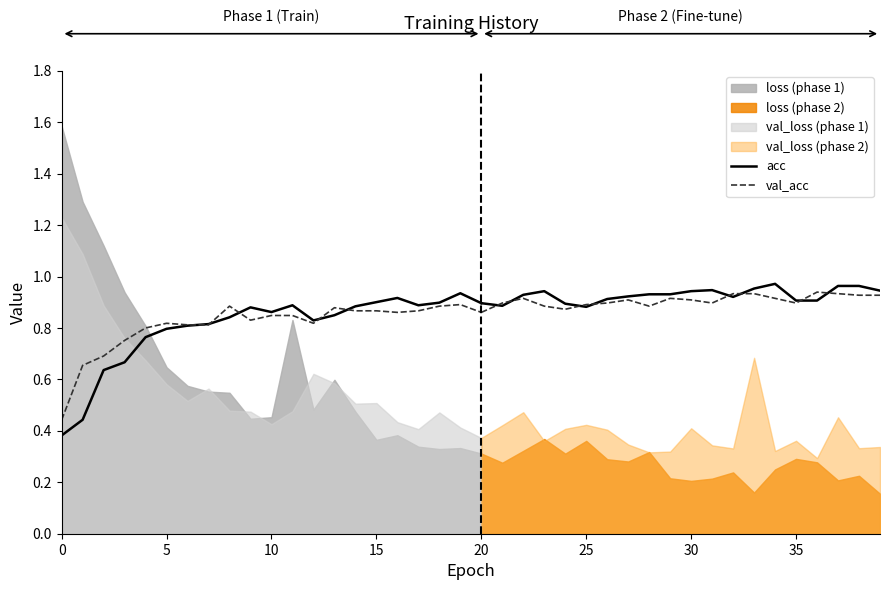

What is the label of the 6th point from the right?

15